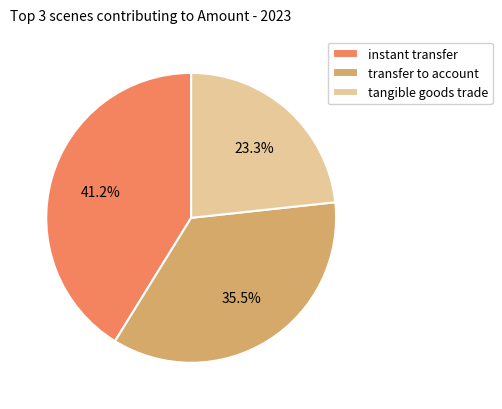

What is the smallest slice in the pie chart?

tangible goods trade